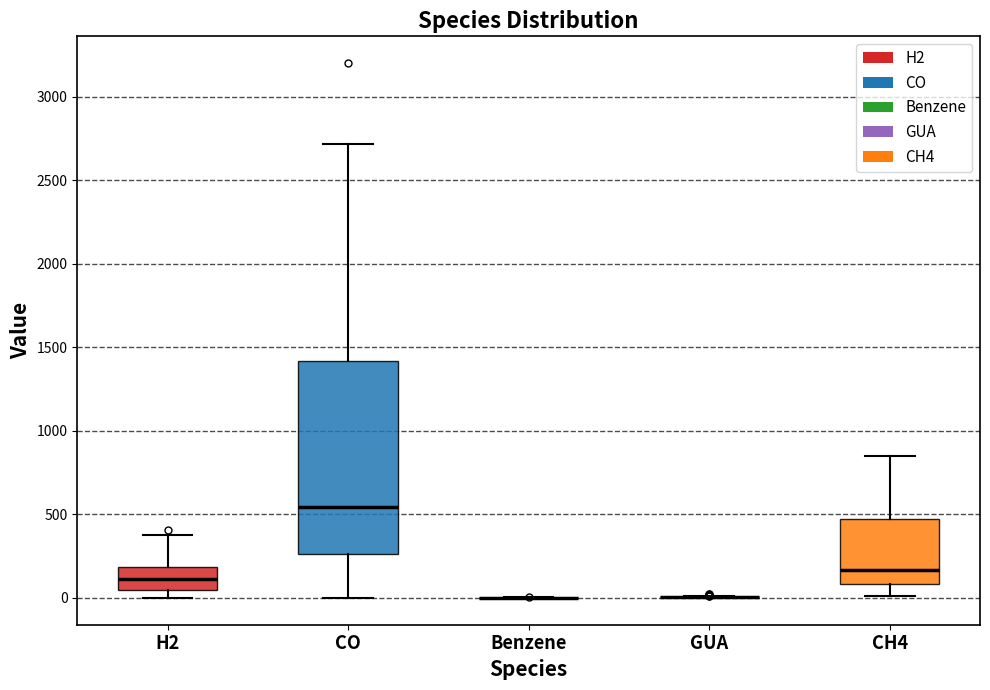

Which box is the tallest, from its lower edge to its upper edge?

CO